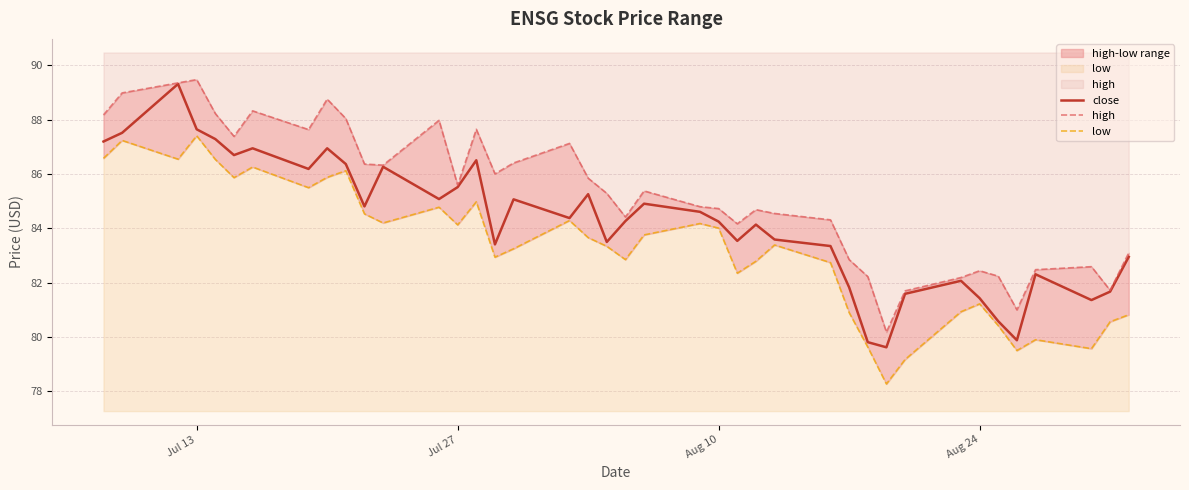

How many interior local valleys does the low series have?

11